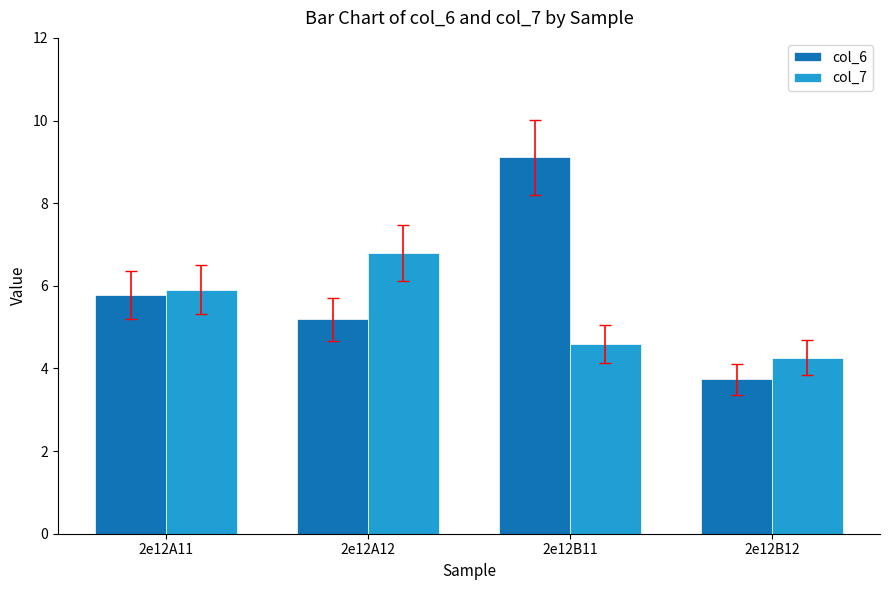

How many distinct data groups are displayed?

2